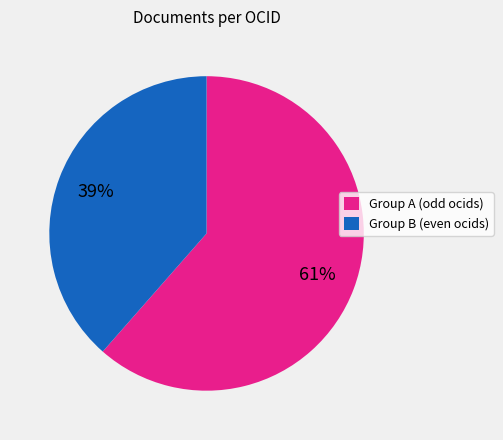

To the nearest percent, what is the average slice percentage?

50%